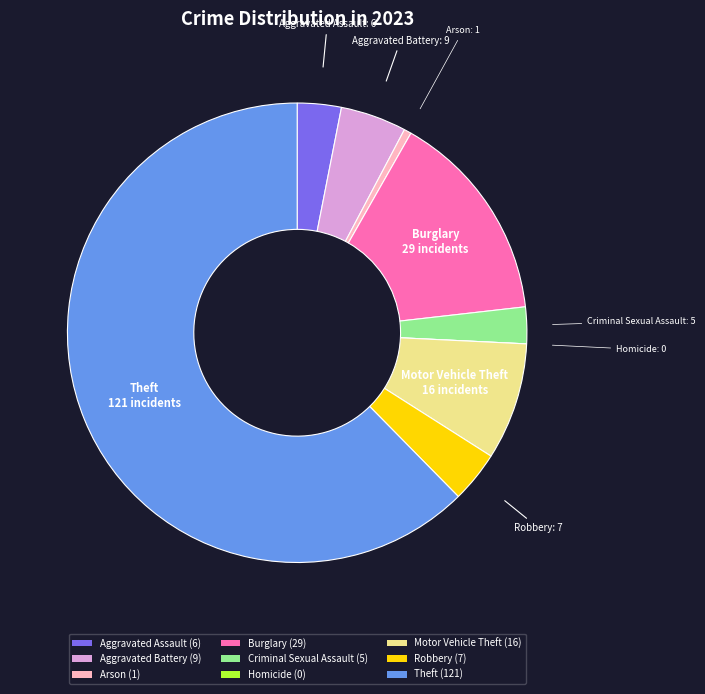

Is the sum of Aggravated Assault and Aggravated Battery greater than half?

No